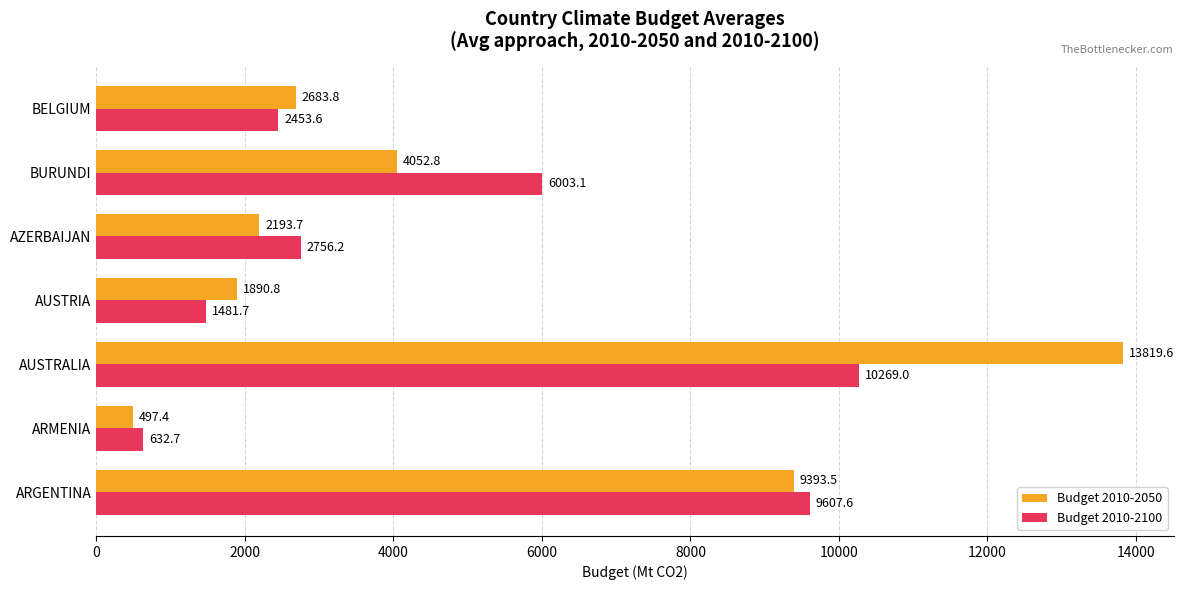

At how many categories does at least one series exceed 7831?

2